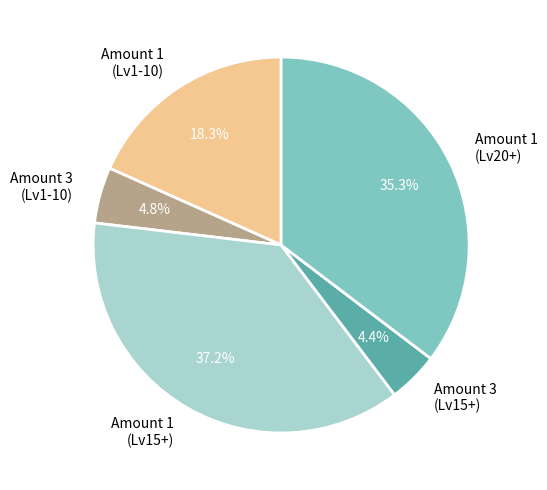

Does Amount 3 (Lv15+) represent more than half of the total?

No